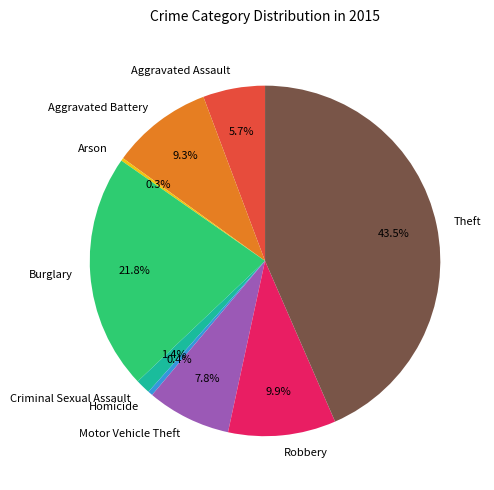

To the nearest percent, what is the combined percentage of Criminal Sexual Assault and Motor Vehicle Theft?

9%